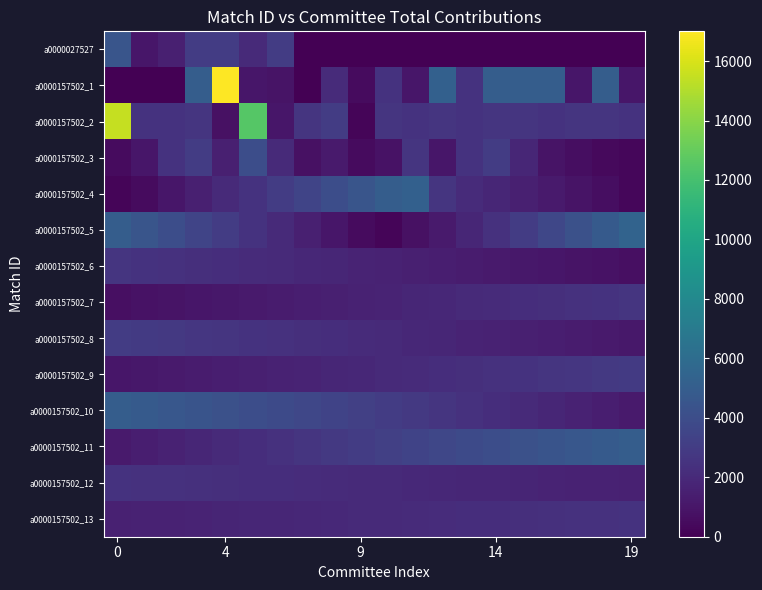

Reading left to right, extract all data points from this chart.

a0000027527: 4500	1000	1500	3000	3000	2000	3000	0	0	0	0	0	0	0	0	0	0	0	0	0
a0000157502_1: 0	0	0	5000	17000	1000	915	0	2100	500	2500	1000	5200	2500	5000	5000	5000	1000	5000	1000
a0000157502_2: 15500	2500	2500	2600	750	12500	1000	2600	3000	250	2600	2500	2600	2500	2600	2600	2500	2600	2600	2500
a0000157502_3: 500	1000	2500	3000	1500	4000	2000	750	1200	500	800	2600	1000	2500	3000	1800	900	600	400	300
a0000157502_4: 250	500	1000	1500	2000	2500	3000	3500	4000	4500	5000	5200	2600	2100	1800	1500	1200	900	600	300
a0000157502_5: 5000	4500	4000	3500	3000	2500	2000	1500	1000	500	250	750	1200	1800	2400	3000	3600	4200	4800	5400
a0000157502_6: 2600	2500	2400	2300	2200	2100	2000	1900	1800	1700	1600	1500	1400	1300	1200	1100	1000	900	800	700
a0000157502_7: 700	800	900	1000	1100	1200	1300	1400	1500	1600	1700	1800	1900	2000	2100	2200	2300	2400	2500	2600
a0000157502_8: 3000	2900	2800	2700	2600	2500	2400	2300	2200	2100	2000	1900	1800	1700	1600	1500	1400	1300	1200	1100
a0000157502_9: 1000	1100	1200	1300	1400	1500	1600	1700	1800	1900	2000	2100	2200	2300	2400	2500	2600	2700	2800	2900
a0000157502_10: 5000	4800	4600	4400	4200	4000	3800	3600	3400	3200	3000	2800	2600	2400	2200	2000	1800	1600	1400	1200
a0000157502_11: 1200	1400	1600	1800	2000	2200	2400	2600	2800	3000	3200	3400	3600	3800	4000	4200	4400	4600	4800	5000
a0000157502_12: 2500	2450	2400	2350	2300	2250	2200	2150	2100	2050	2000	1950	1900	1850	1800	1750	1700	1650	1600	1550
a0000157502_13: 1550	1600	1650	1700	1750	1800	1850	1900	1950	2000	2050	2100	2150	2200	2250	2300	2350	2400	2450	2500